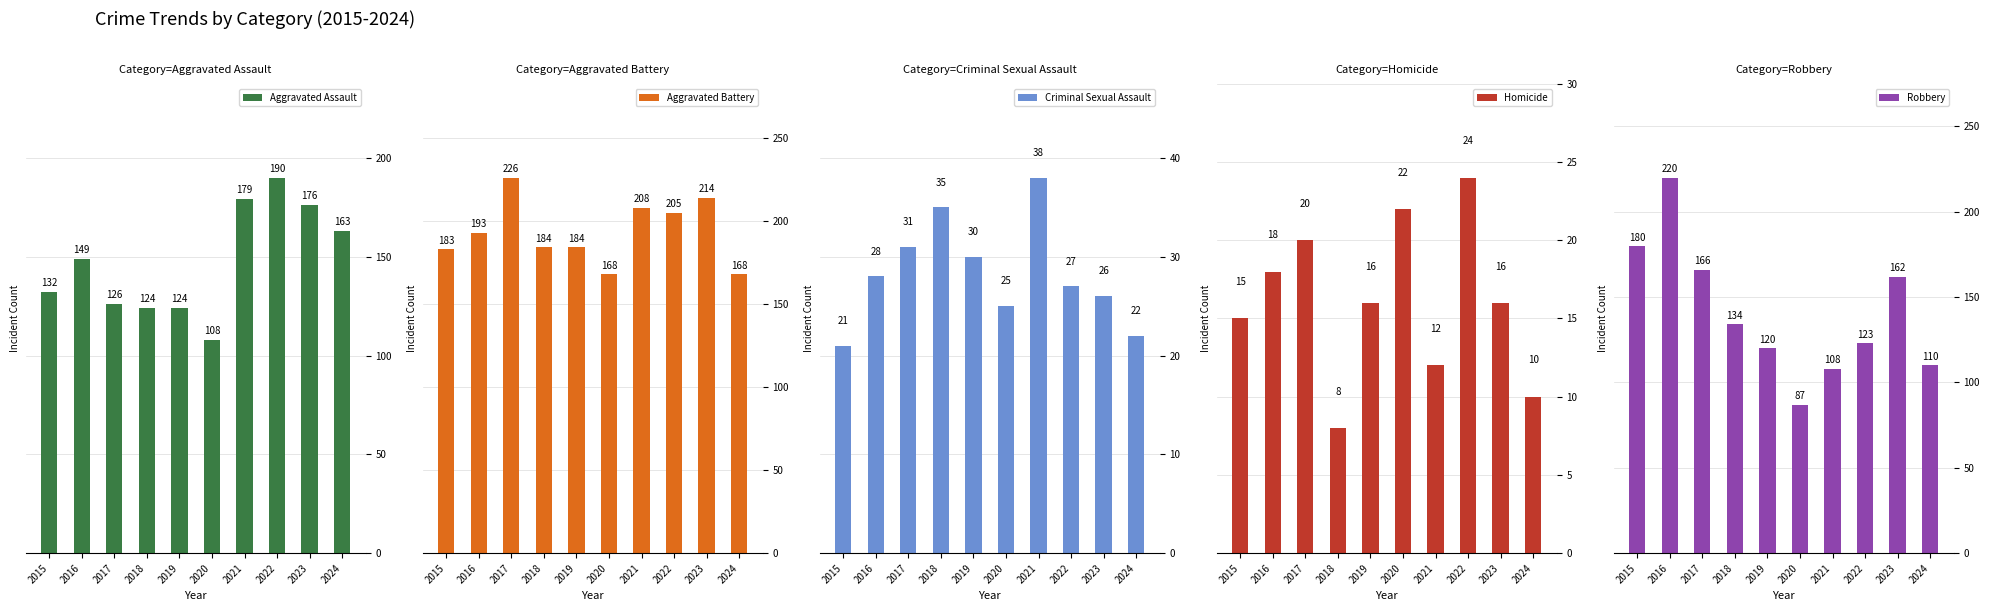

How many distinct data groups are displayed?

5